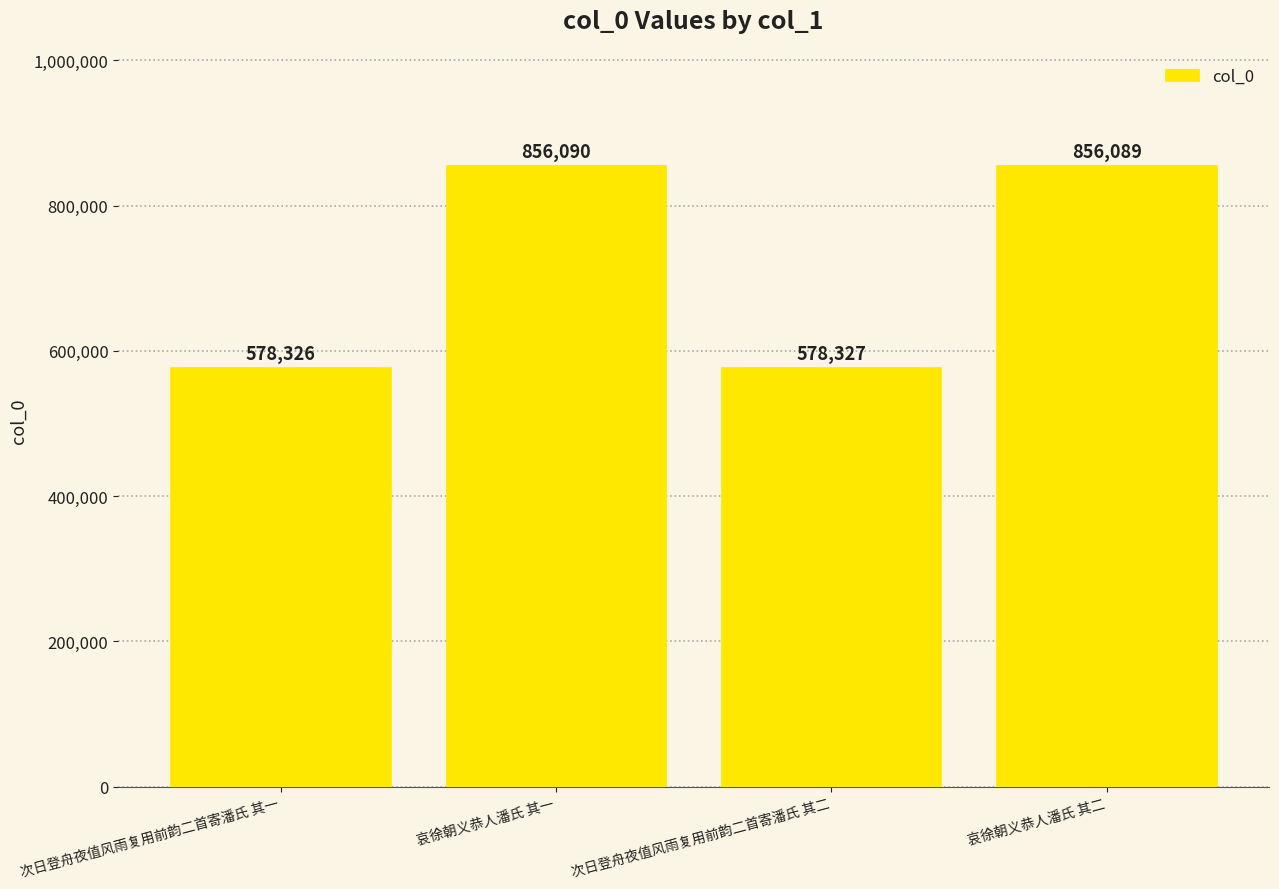

The chart shows a value of 578327 at 次日登舟夜值风雨复用前韵二首寄潘氏 其二. True or false?

True